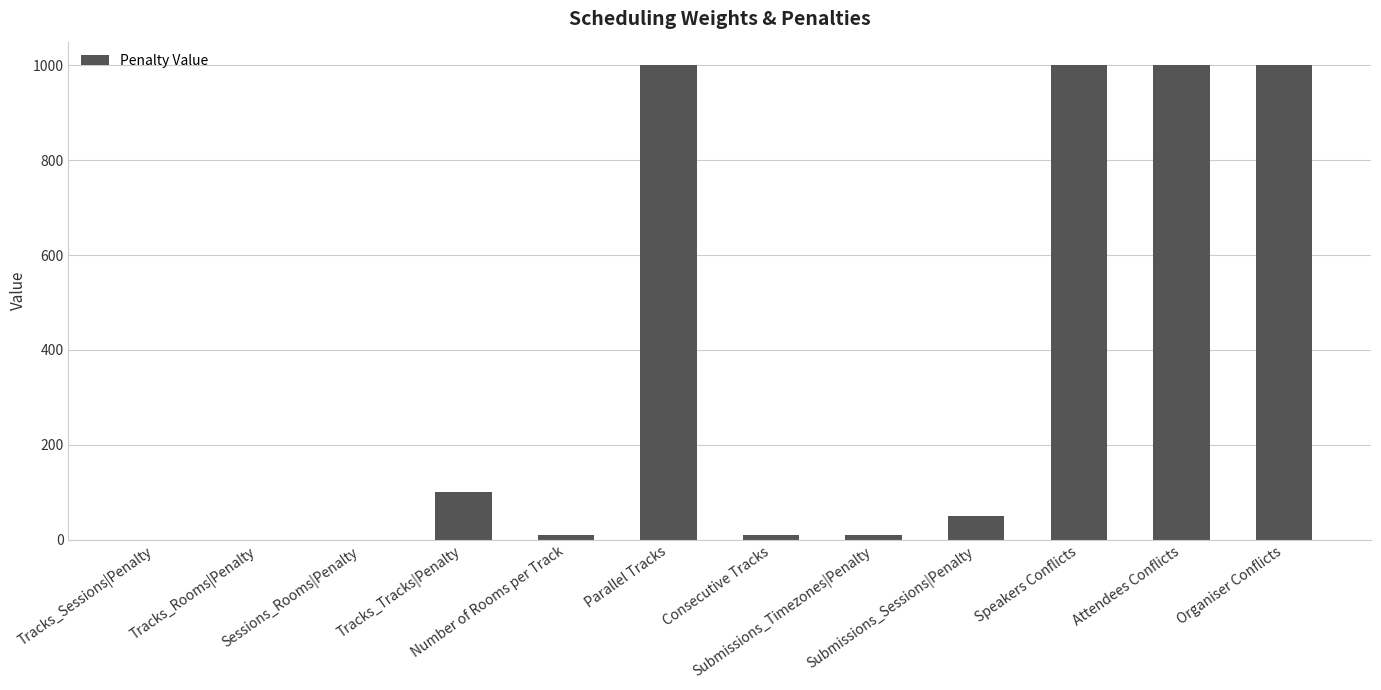

At which label does the data first exceed 50?

Tracks_Tracks|Penalty